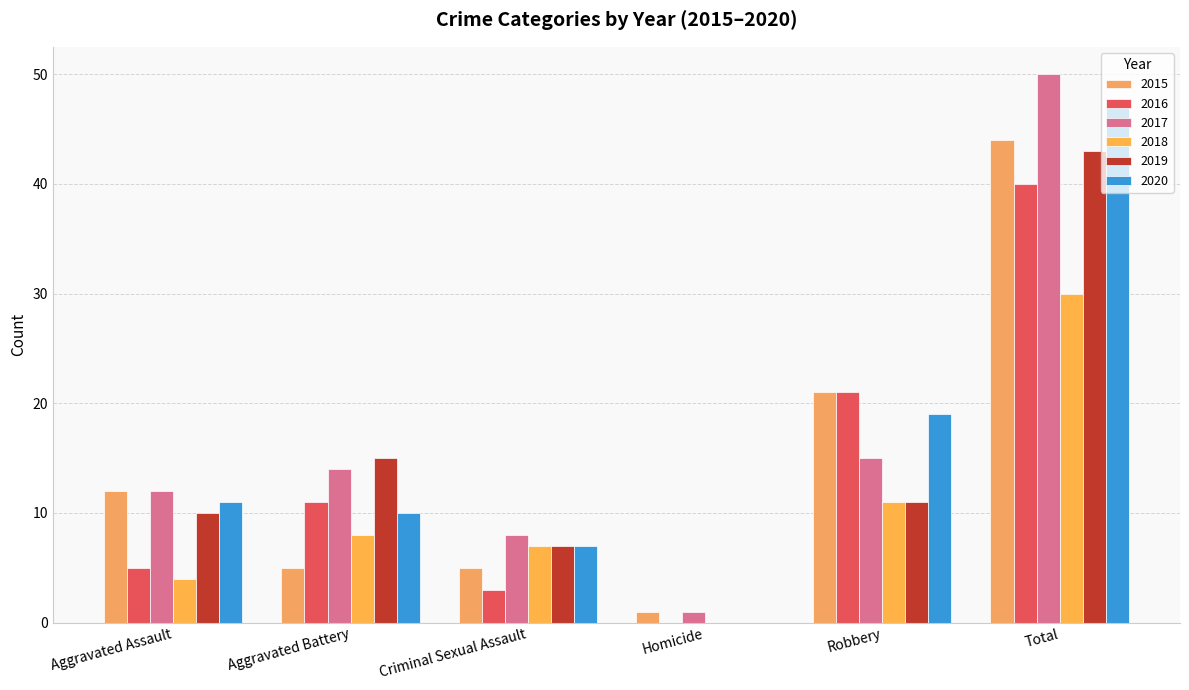

What is the sum of the 2020 values at Aggravated Battery and Criminal Sexual Assault?

17